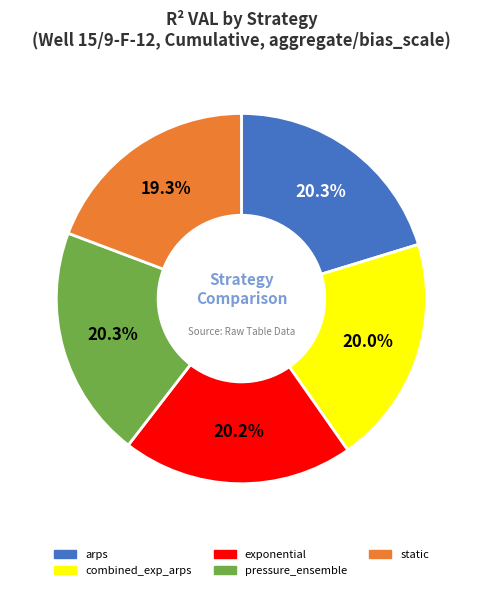

How many slices are in this pie chart?

5